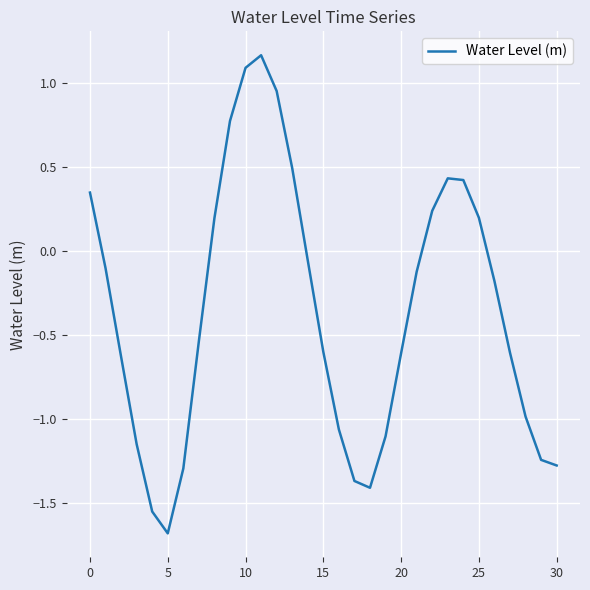

What is the difference between the maximum and minimum values?

2.8